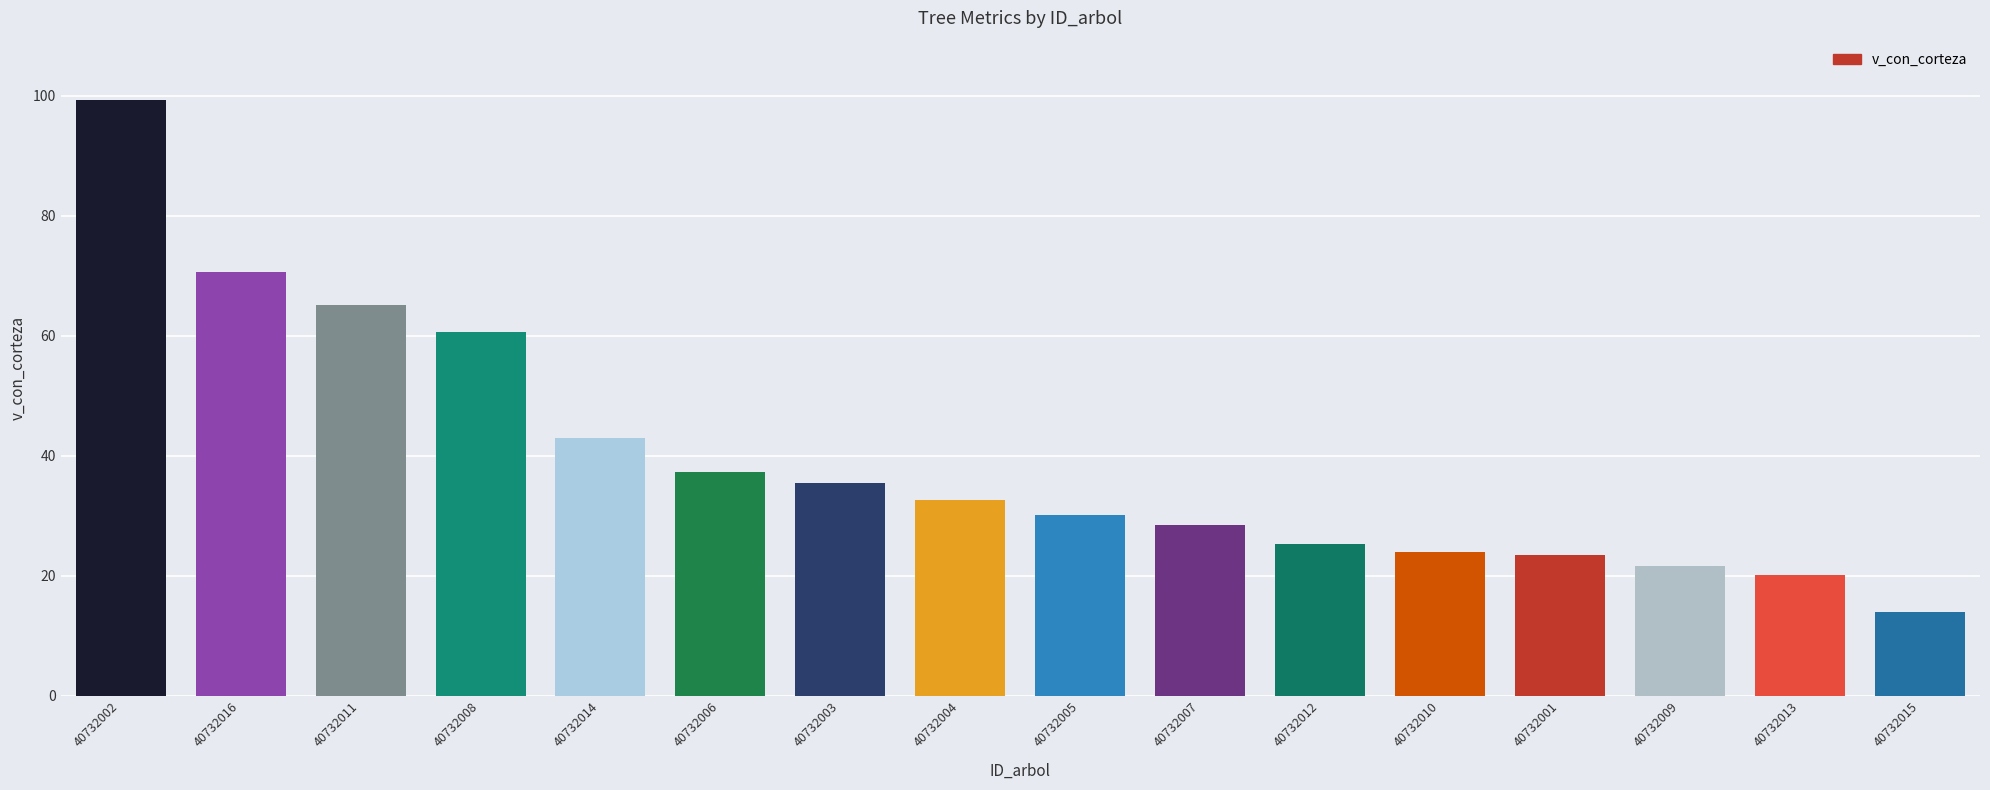

What position from the right is 40732008?

13